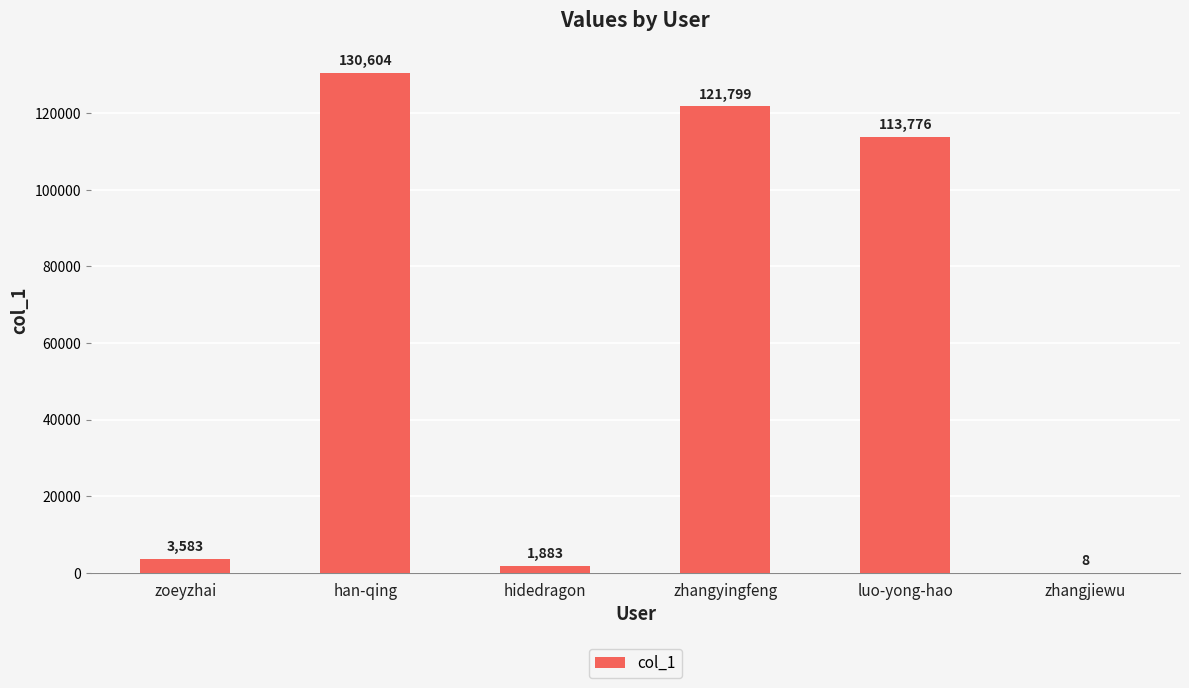

Reading left to right, list all the values displayed in this chart.

zoeyzhai=3583	han-qing=130604	hidedragon=1883	zhangyingfeng=121799	luo-yong-hao=113776	zhangjiewu=8